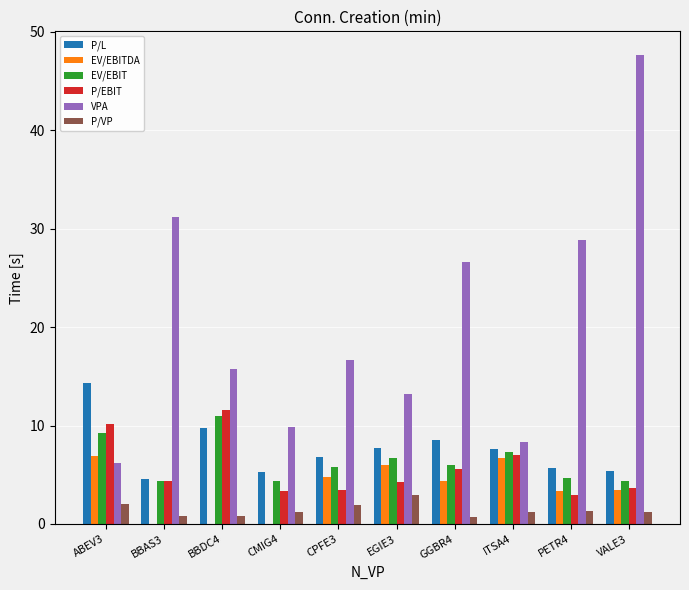

Is the value of P/EBIT at BBDC4 greater than the value of EV/EBIT at ABEV3?

Yes